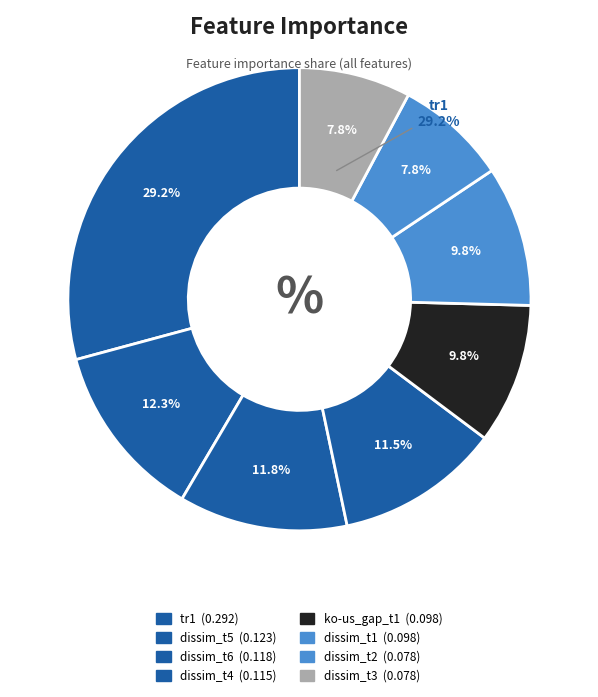

What percentage do dissim_t2 and dissim_t6 together represent?

19.6%